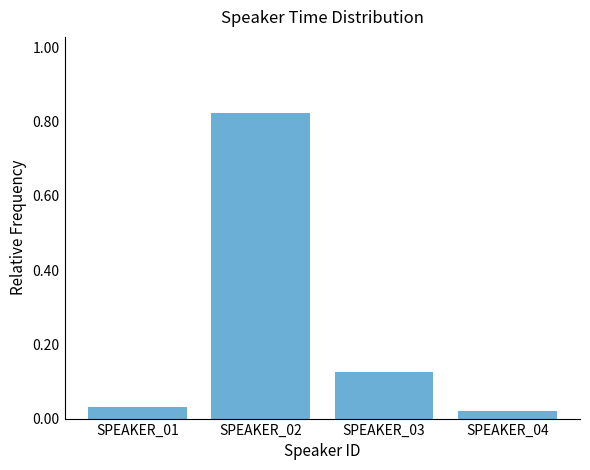

What is the change in value from SPEAKER_03 to SPEAKER_04?

-0.1